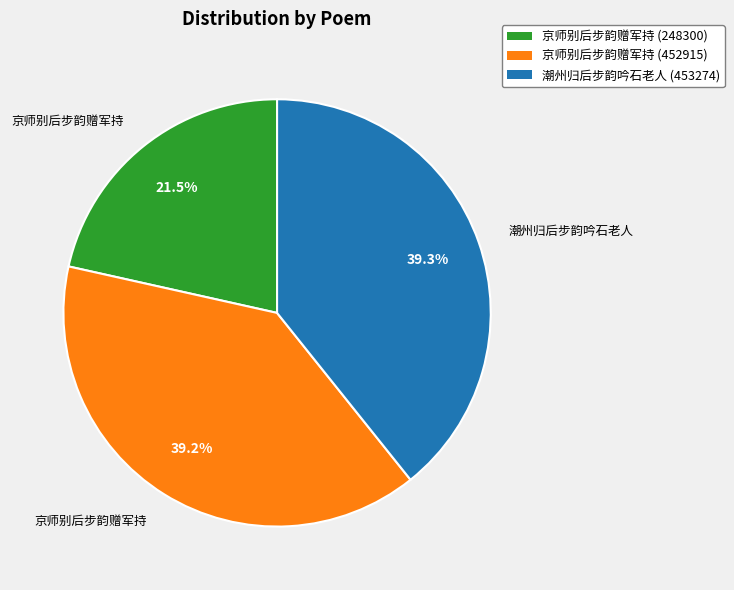

To the nearest percent, what is the difference between the 京师别后步韵赠军持 (452915) and 京师别后步韵赠军持 (248300) slice percentages?

18%